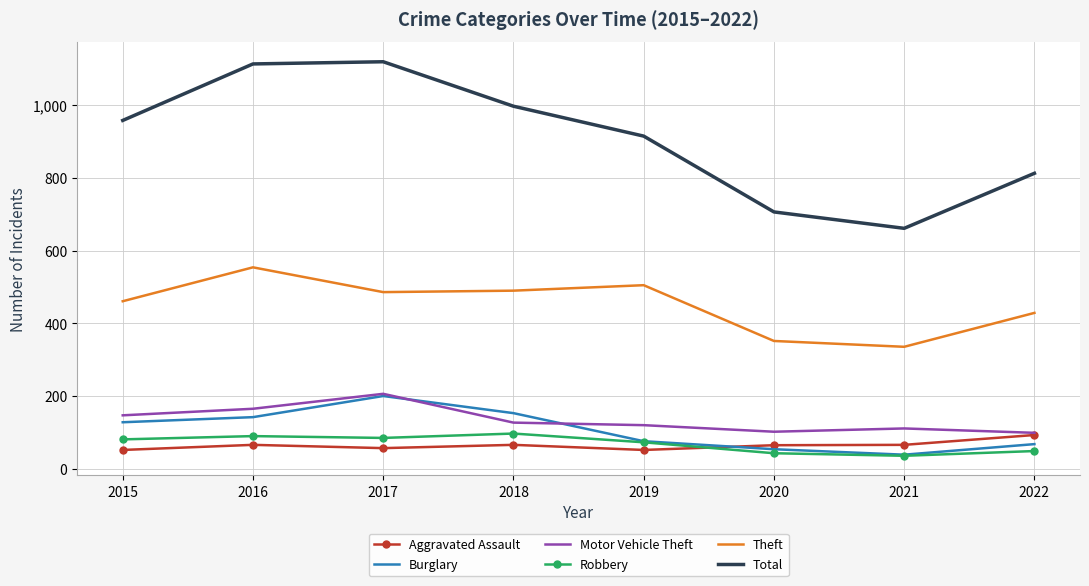

What is the spread (max minus min) of values at 2017?

1060